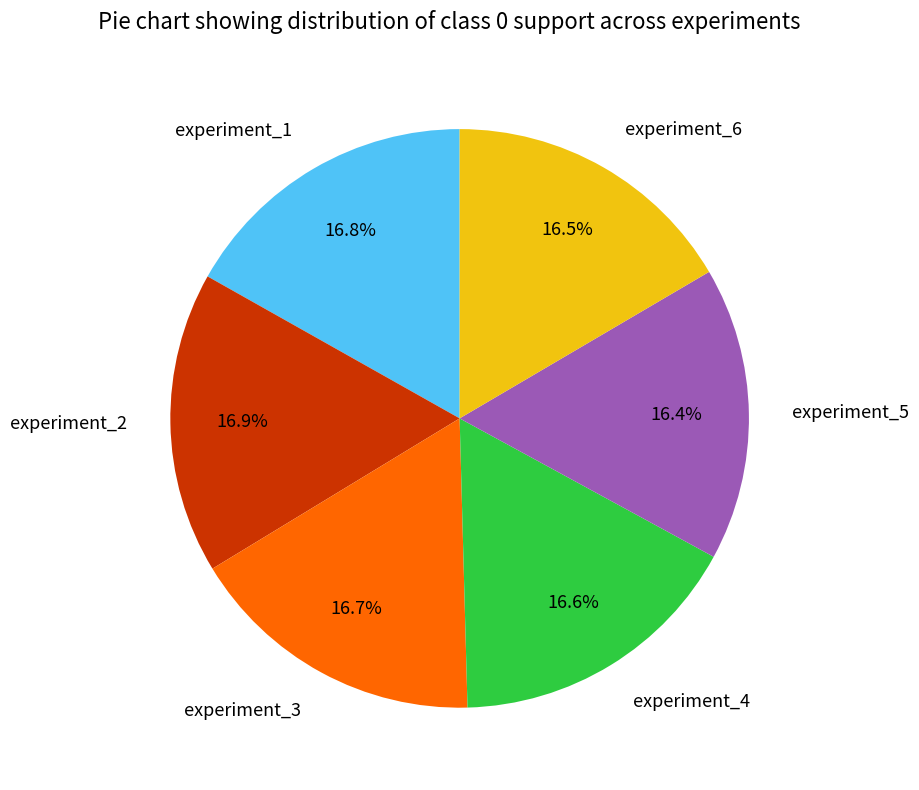

Approximately how many times larger is the value at experiment_5 compared to experiment_6?

1.0